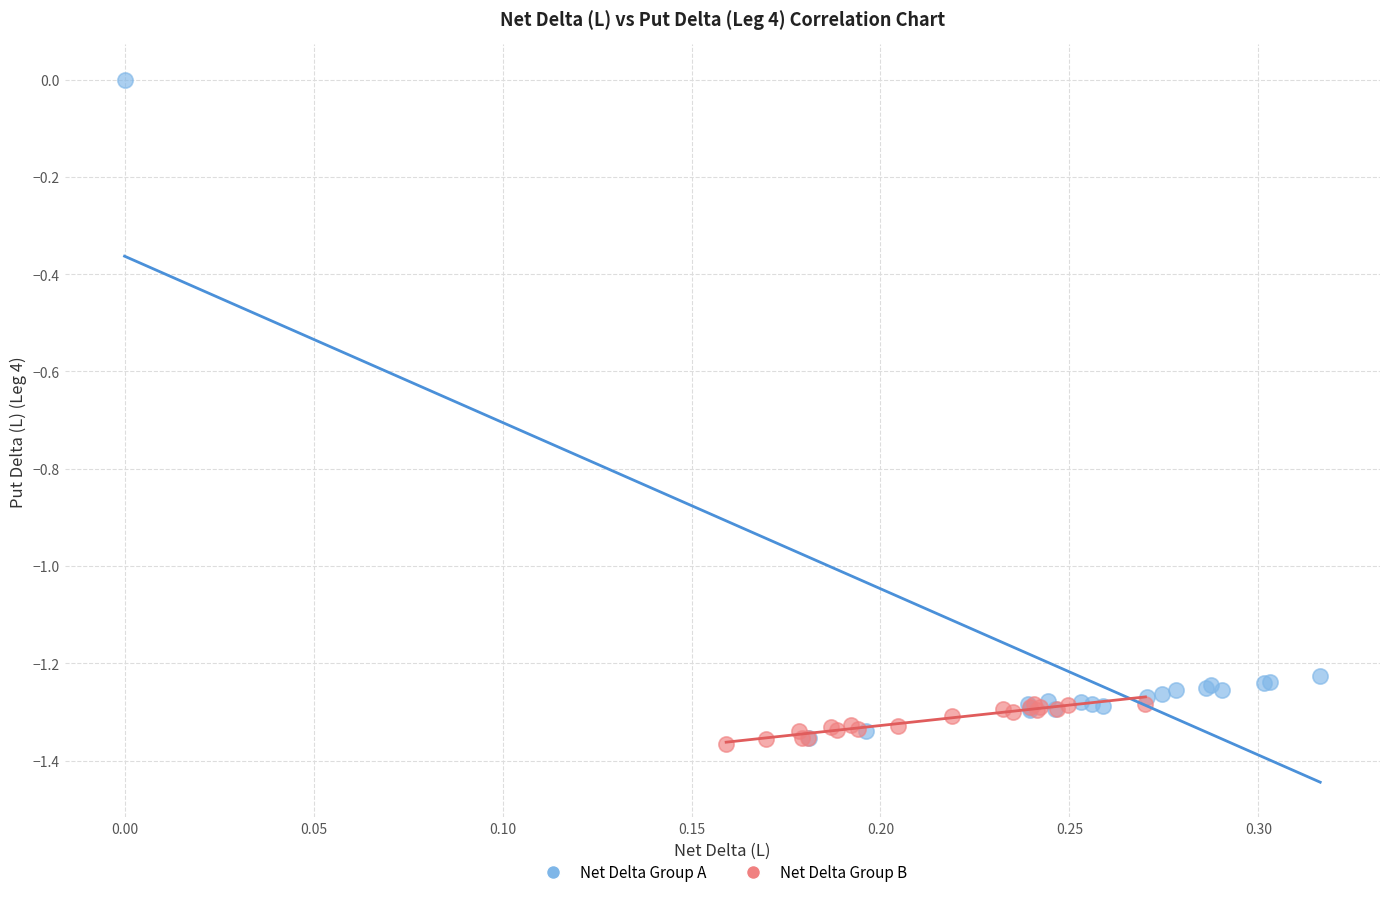

Which series has the largest Y range (max minus min)?

Net Delta Group A